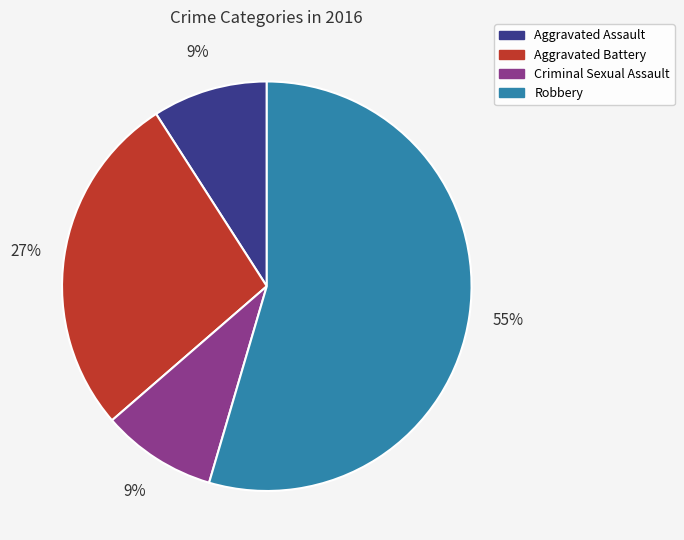

Is the sum of Robbery and Aggravated Assault greater than half?

Yes